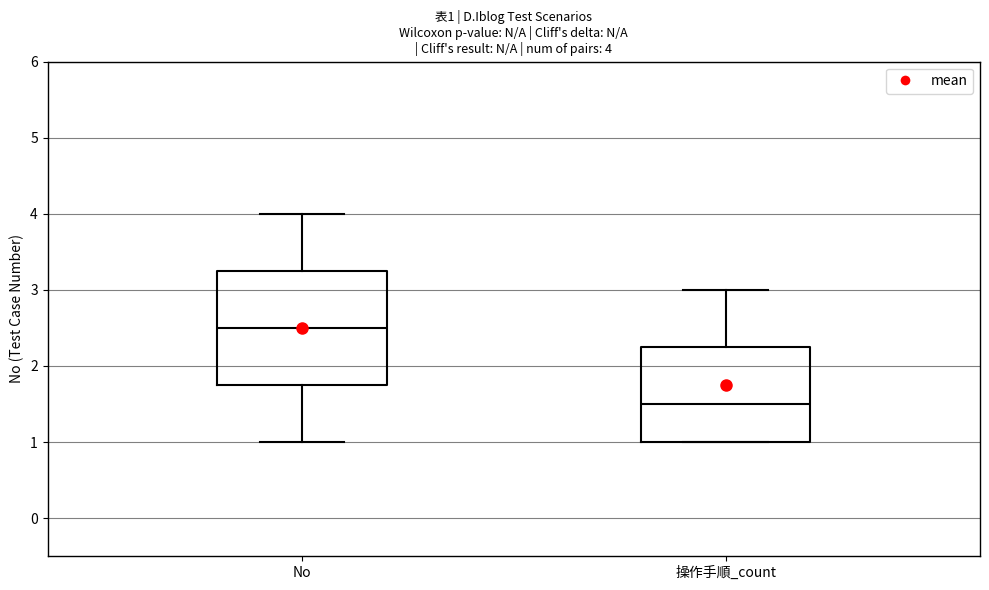

Which box is the tallest, from its lower edge to its upper edge?

No